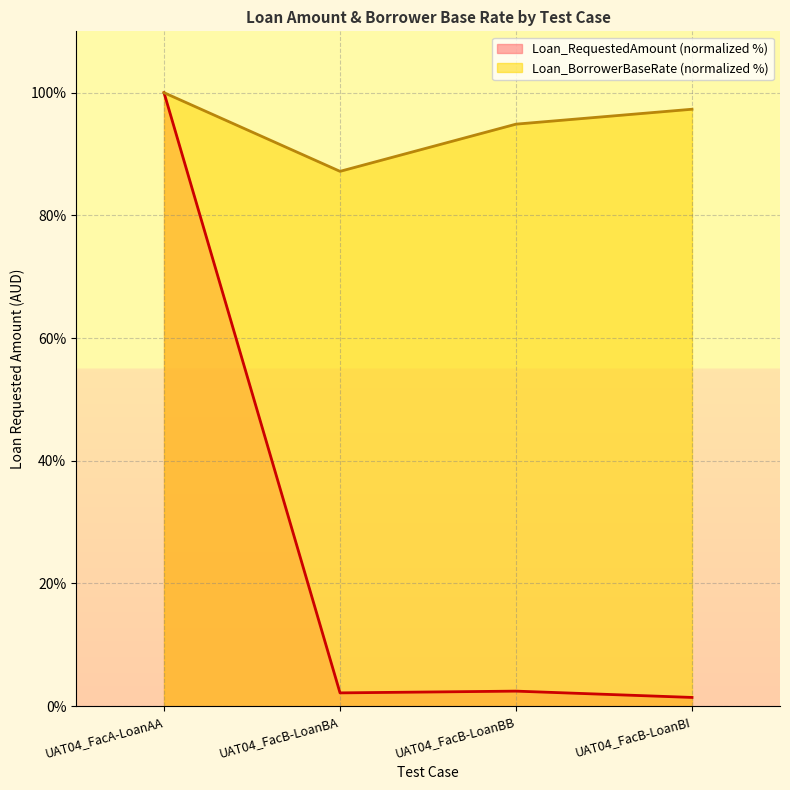

True or false: Loan_BorrowerBaseRate and Loan_RequestedAmount intersect in this chart.

False